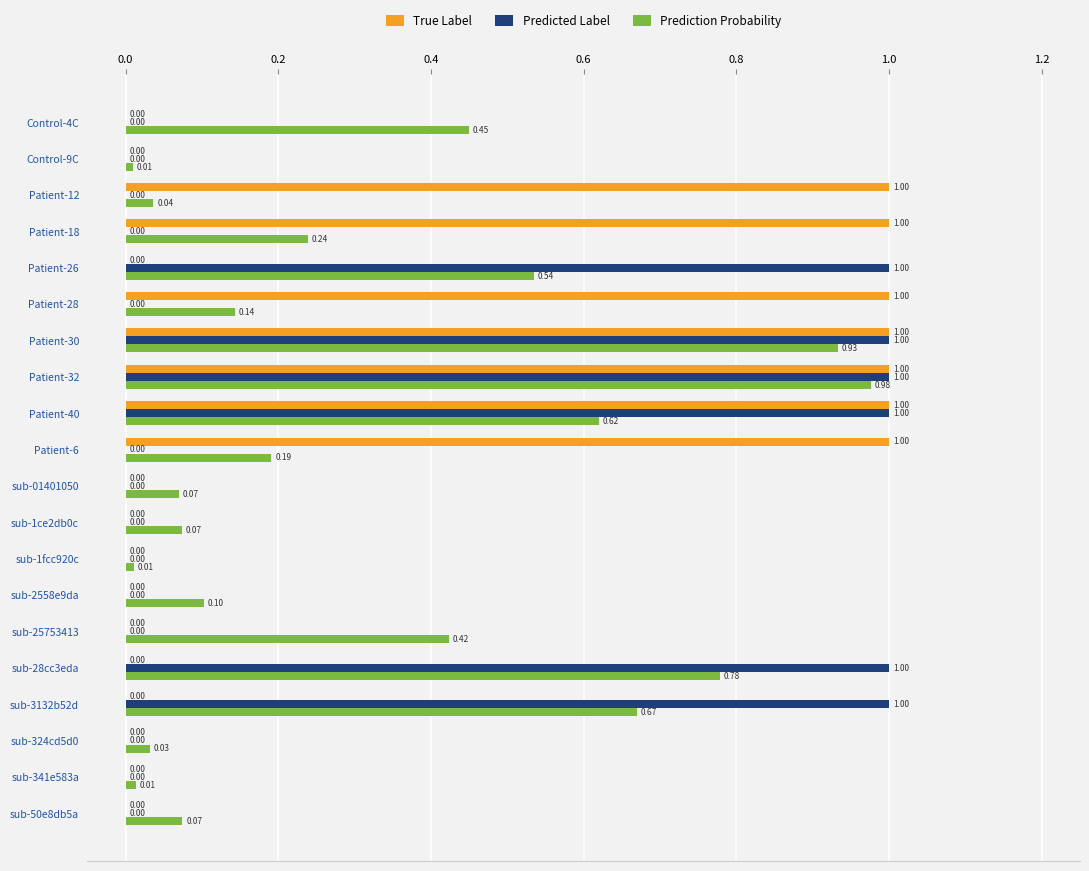

At which category is the sum across all series the highest?

Patient-32